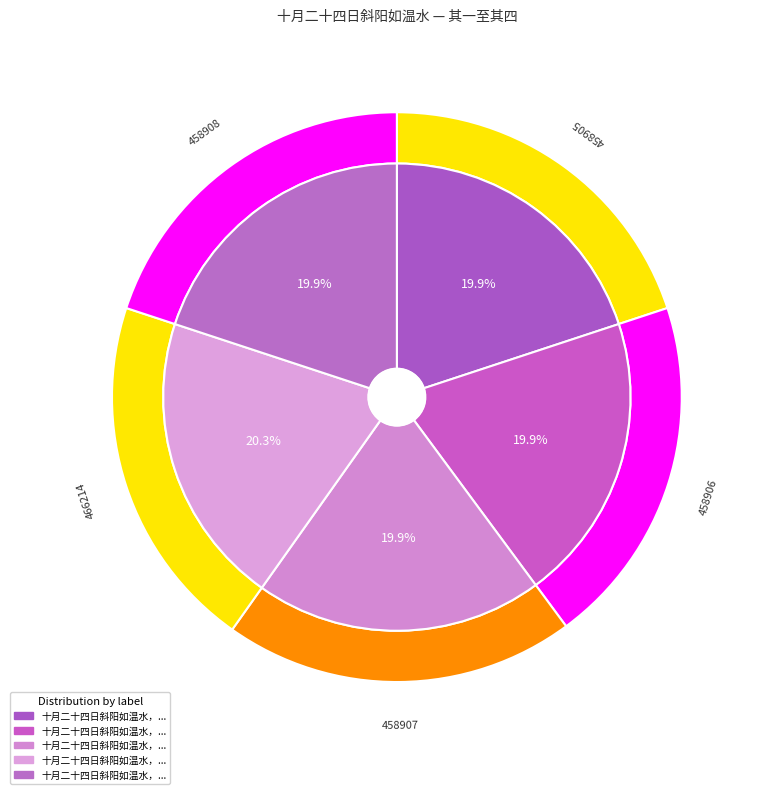

Which slice is the largest?

十月二十四日斜阳如温水，无风，极和静之至，有所感四首